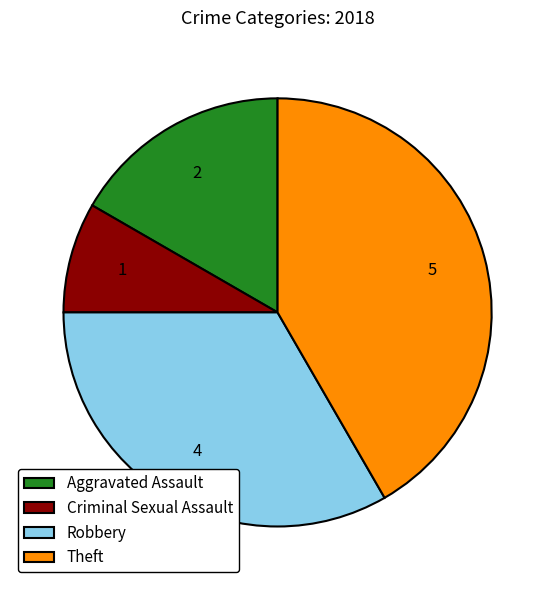

Which slice is the smallest?

Criminal Sexual Assault